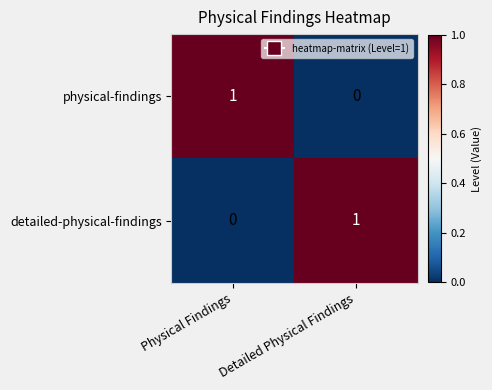

At which label does physical-findings reach its peak?

Physical Findings